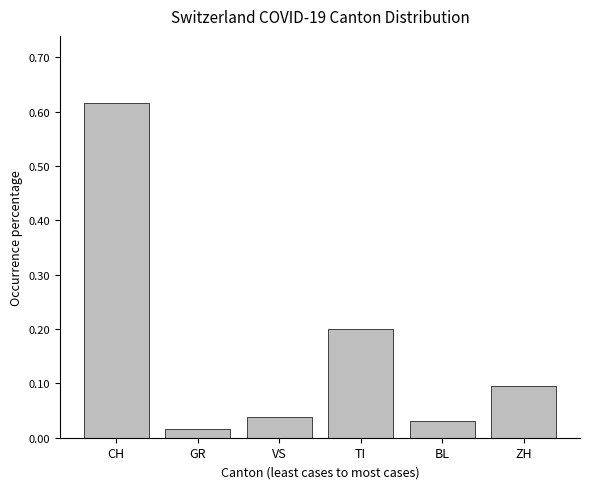

List the labels in order of value, smallest first.

GR, BL, VS, ZH, TI, CH